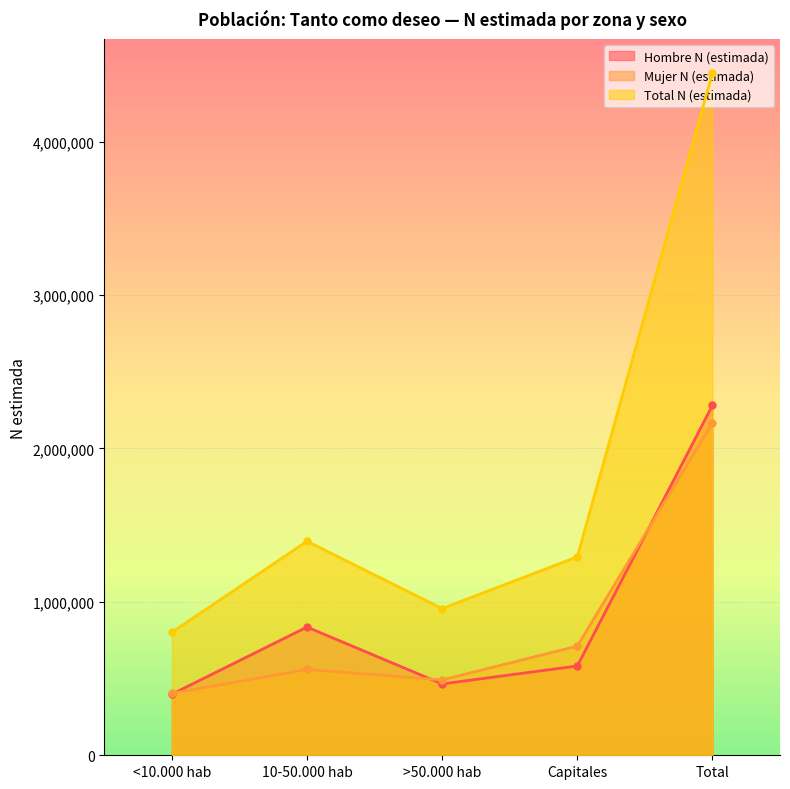

What is the label of the 1st point from the left?

<10.000 hab